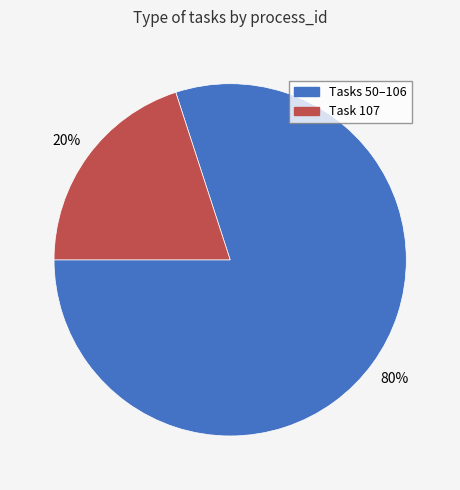

Does any single category account for the majority?

Yes